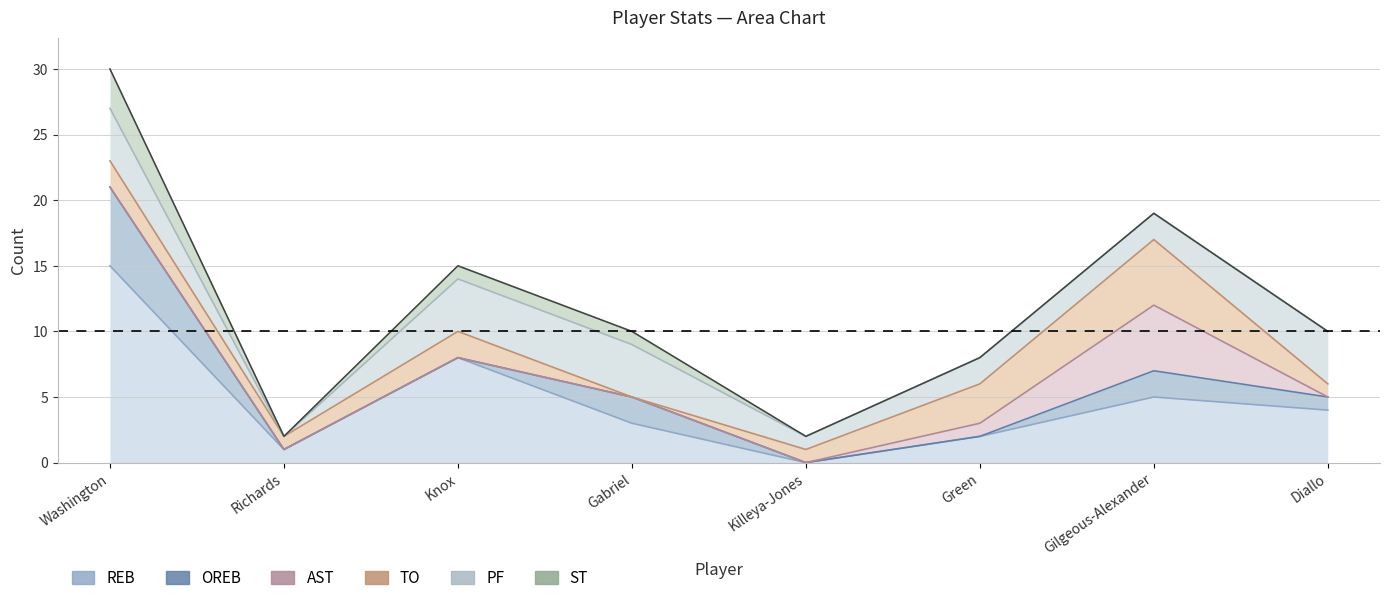

Is the value of AST at Quade Green greater than the value of REB at Hamidou Diallo?

No